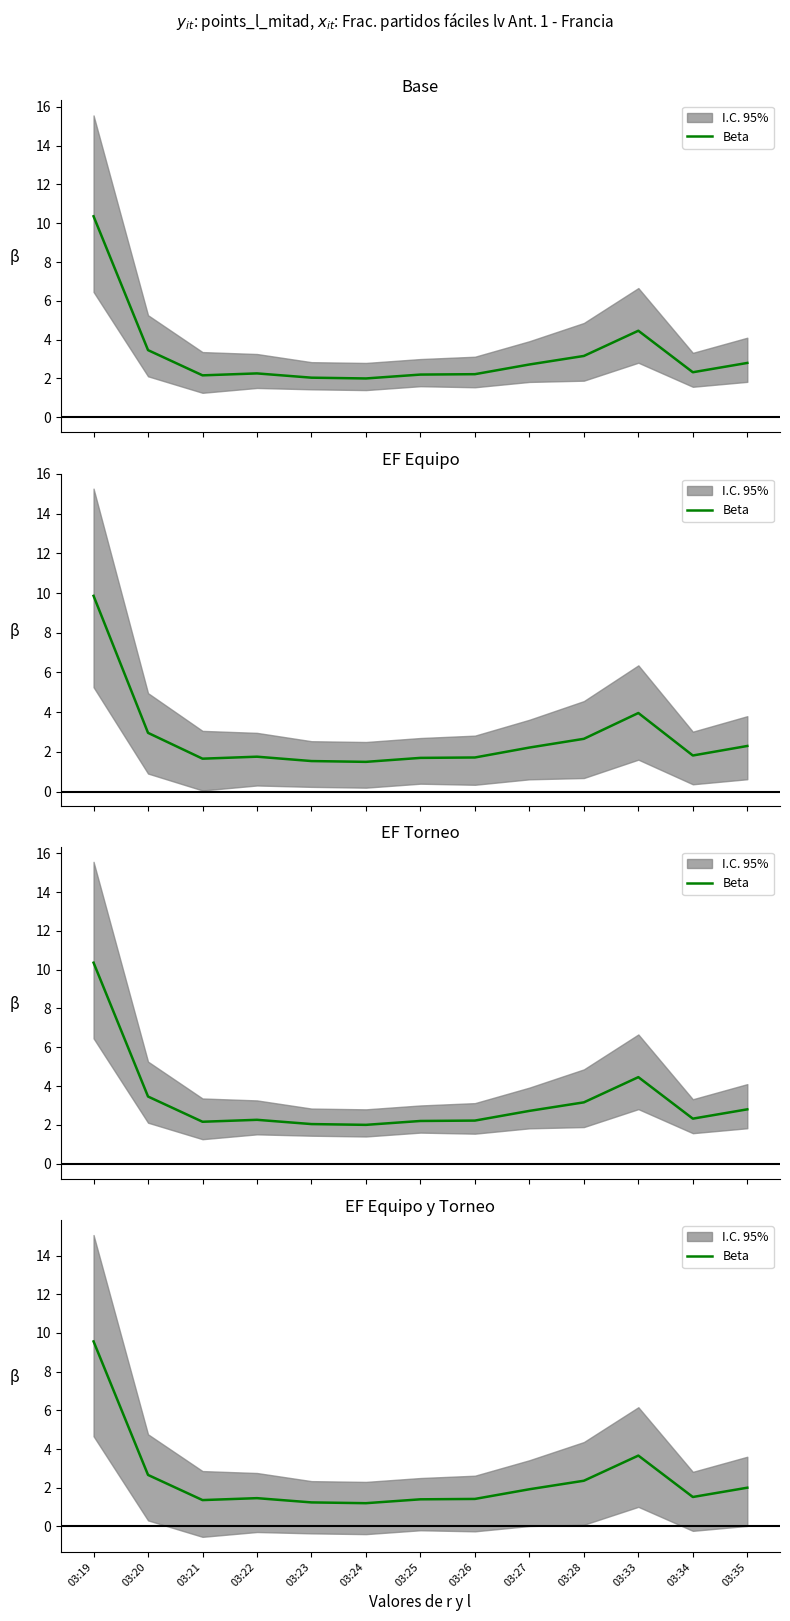

How many points are higher than both their immediate neighbors (excluding endpoints)?

2